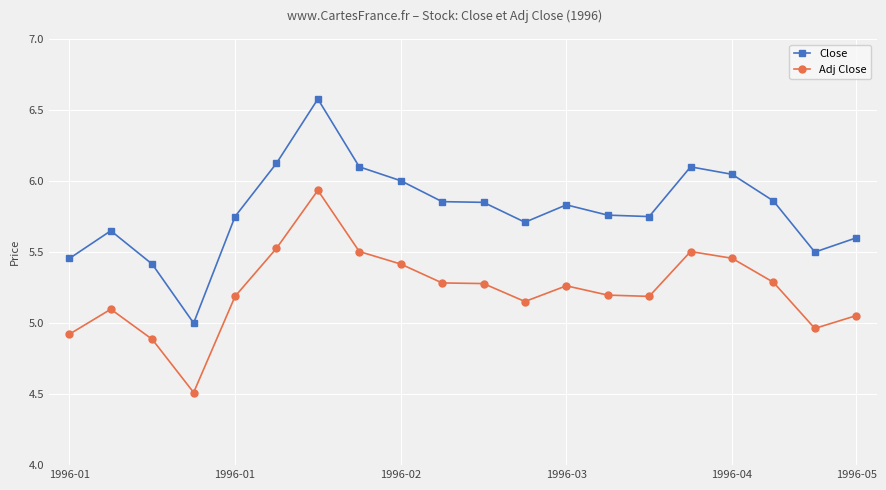

Which series has the largest range (max minus min)?

Close